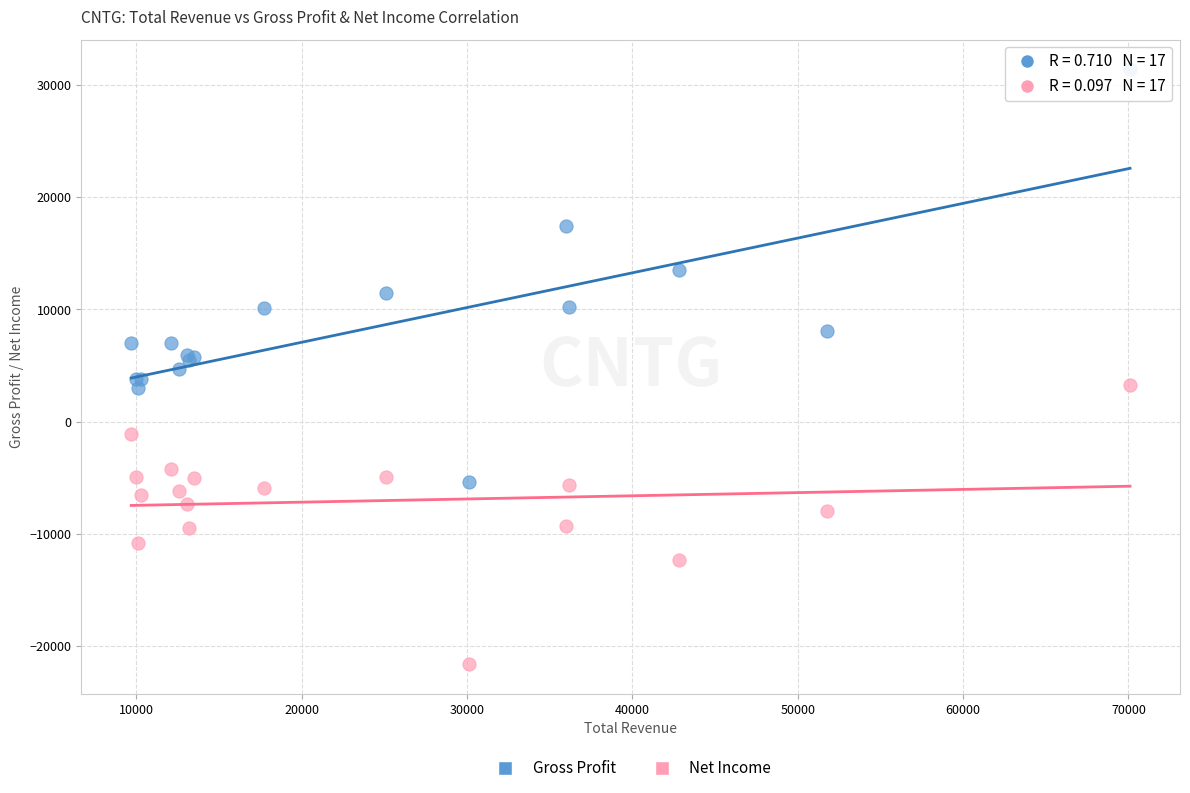

Which series contains the lowest Y value?

Net Income